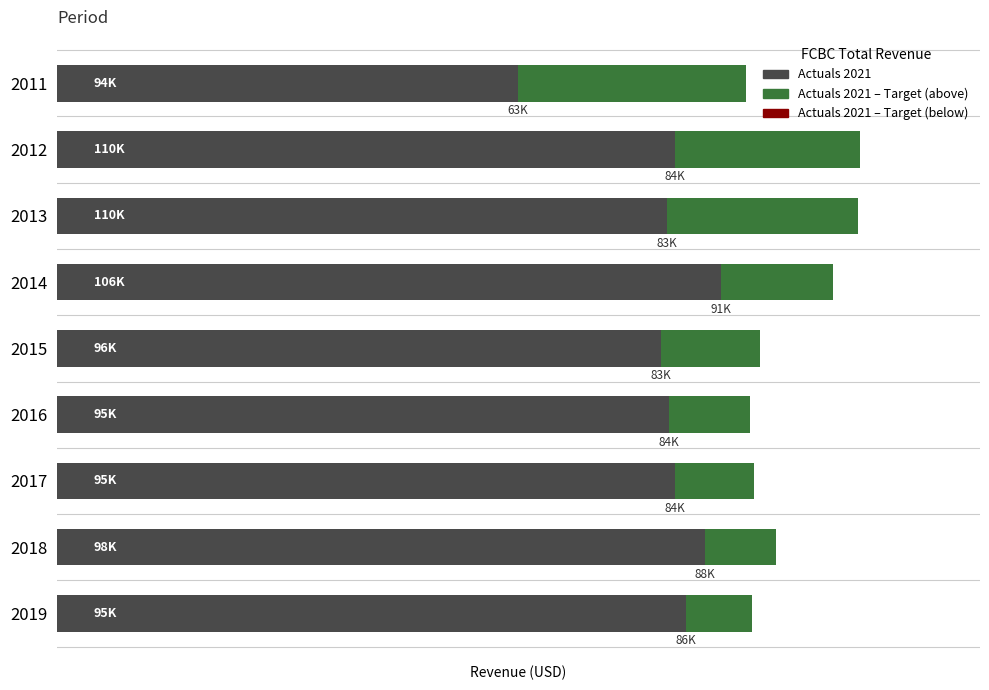

Is it true that the value at 2017 is 154305?

False